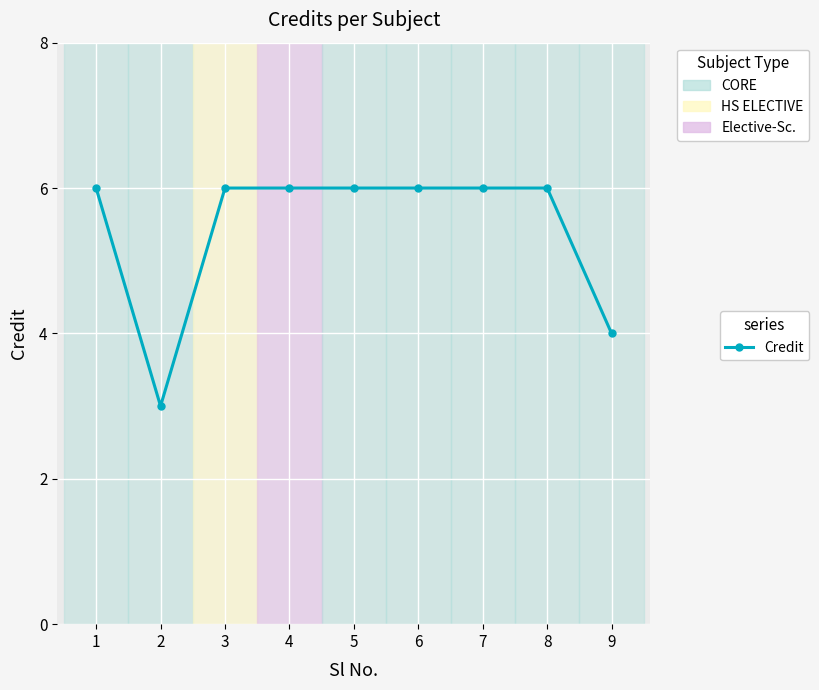

At which label is the value closest to 4?

9